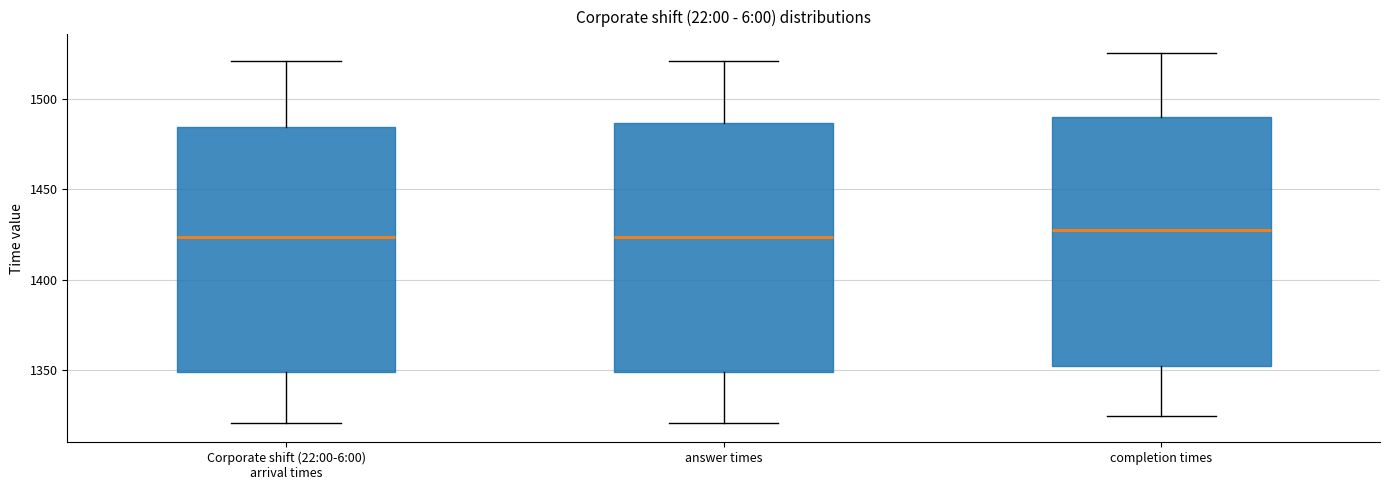

Where is the upper edge of the box for answer times on the y-axis? The values are not printed on the chart, so give them approximately, as read against the axis.

1485